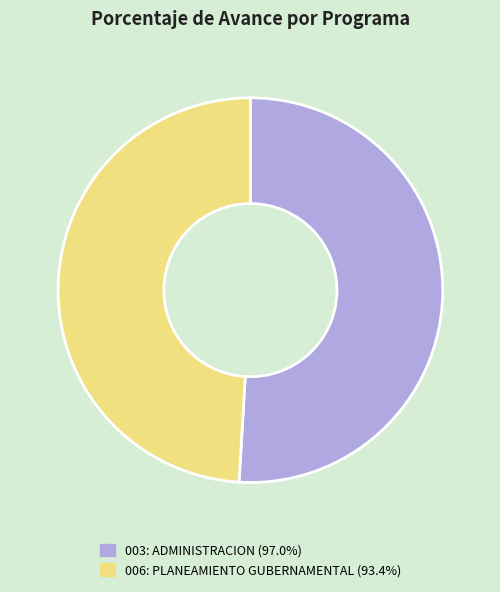

Is the sum of 006: PLANEAMIENTO GUBERNAMENTAL (93.4%) and 003: ADMINISTRACION (97.0%) greater than half?

Yes